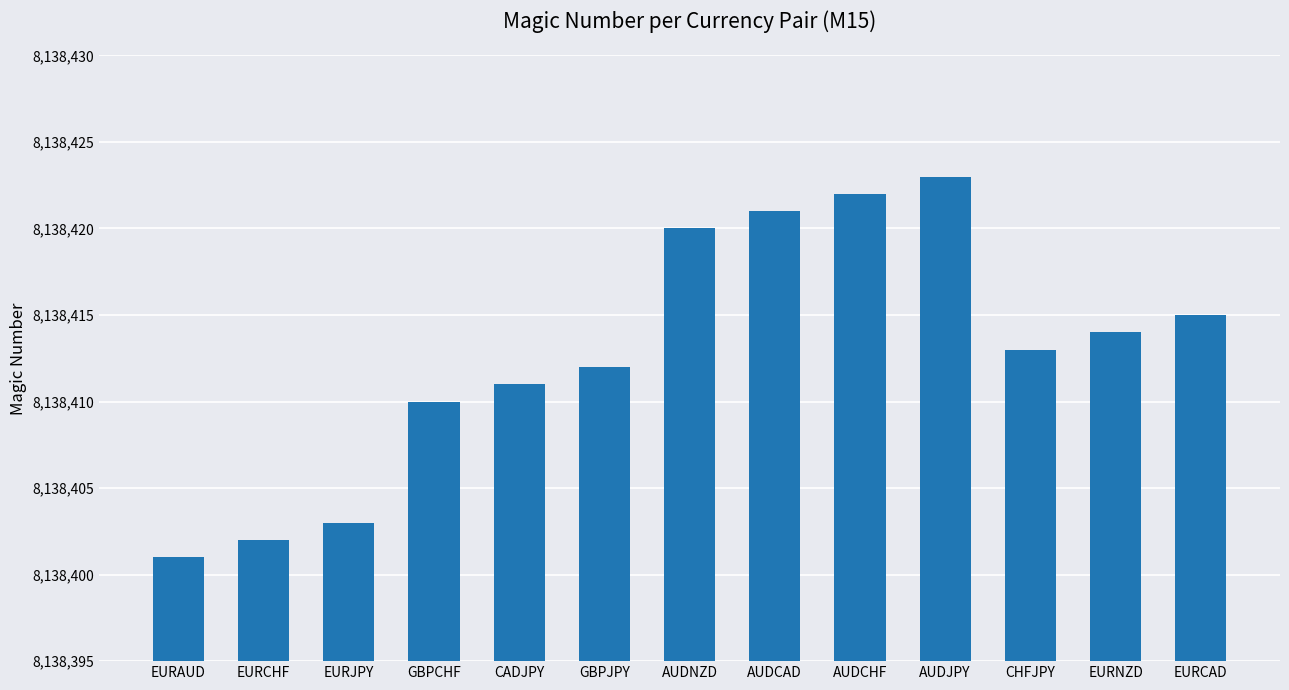

Is it true that the value at EURNZD is 3523241?

False